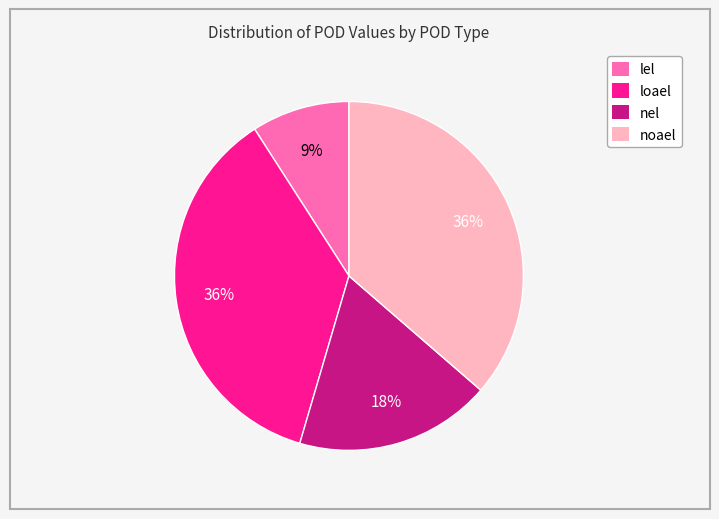

To the nearest percent, what is the combined percentage of loael and nel?

55%